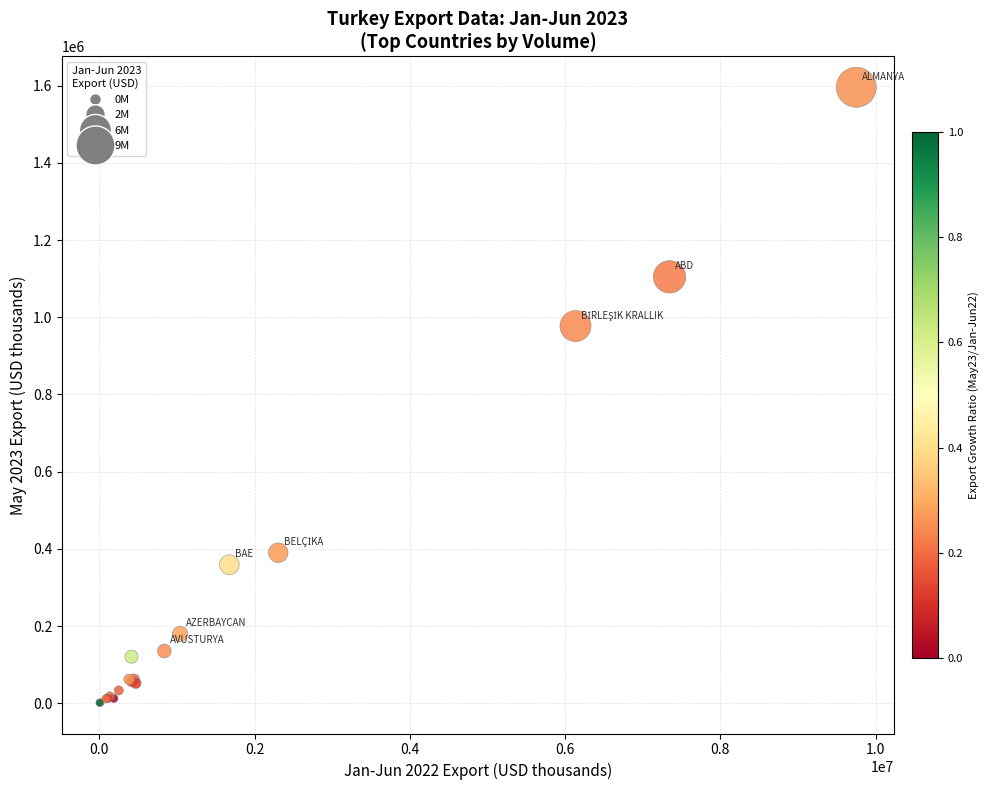

What Y value in the scatter plot is closest to 798702?

977108.7